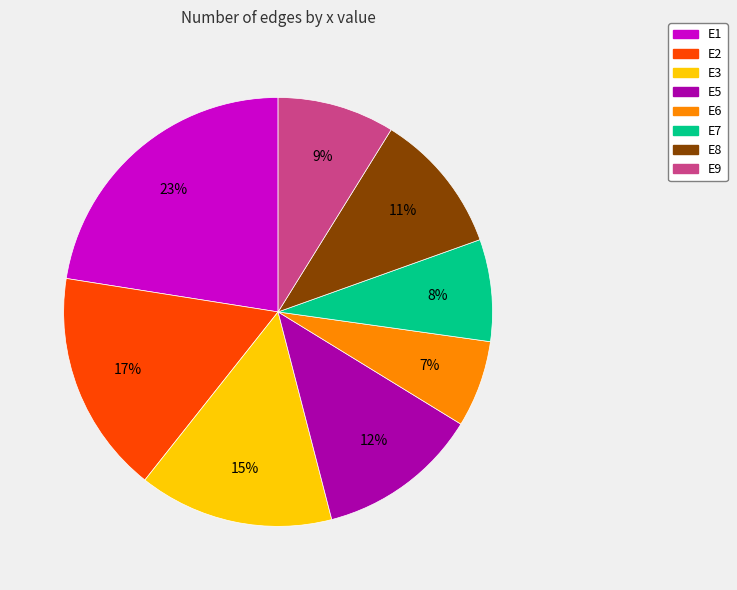

To the nearest percent, what is the difference between the largest and smallest slice percentages?

16%